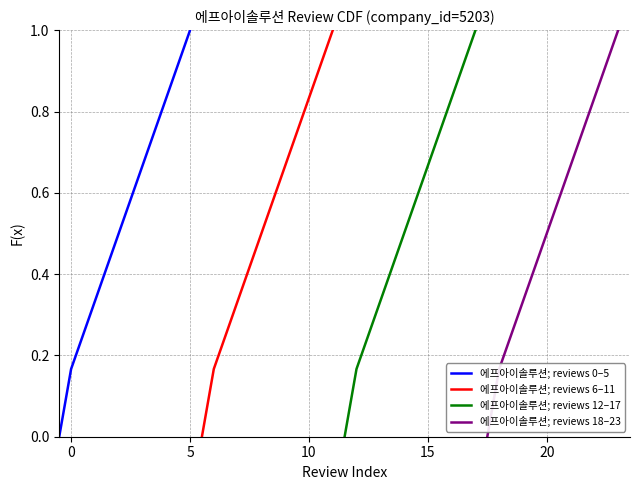

How many 에프아이솔루션; reviews 0–5 values are between 0 and 1?

7